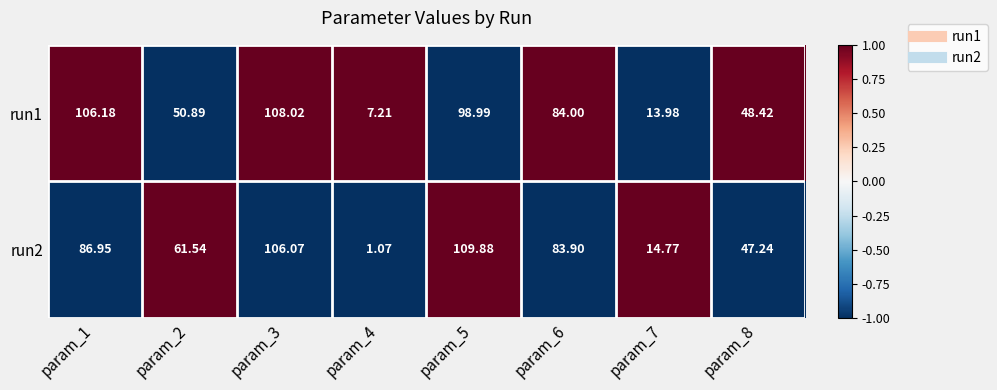

Which series has the largest total across all categories?

run1